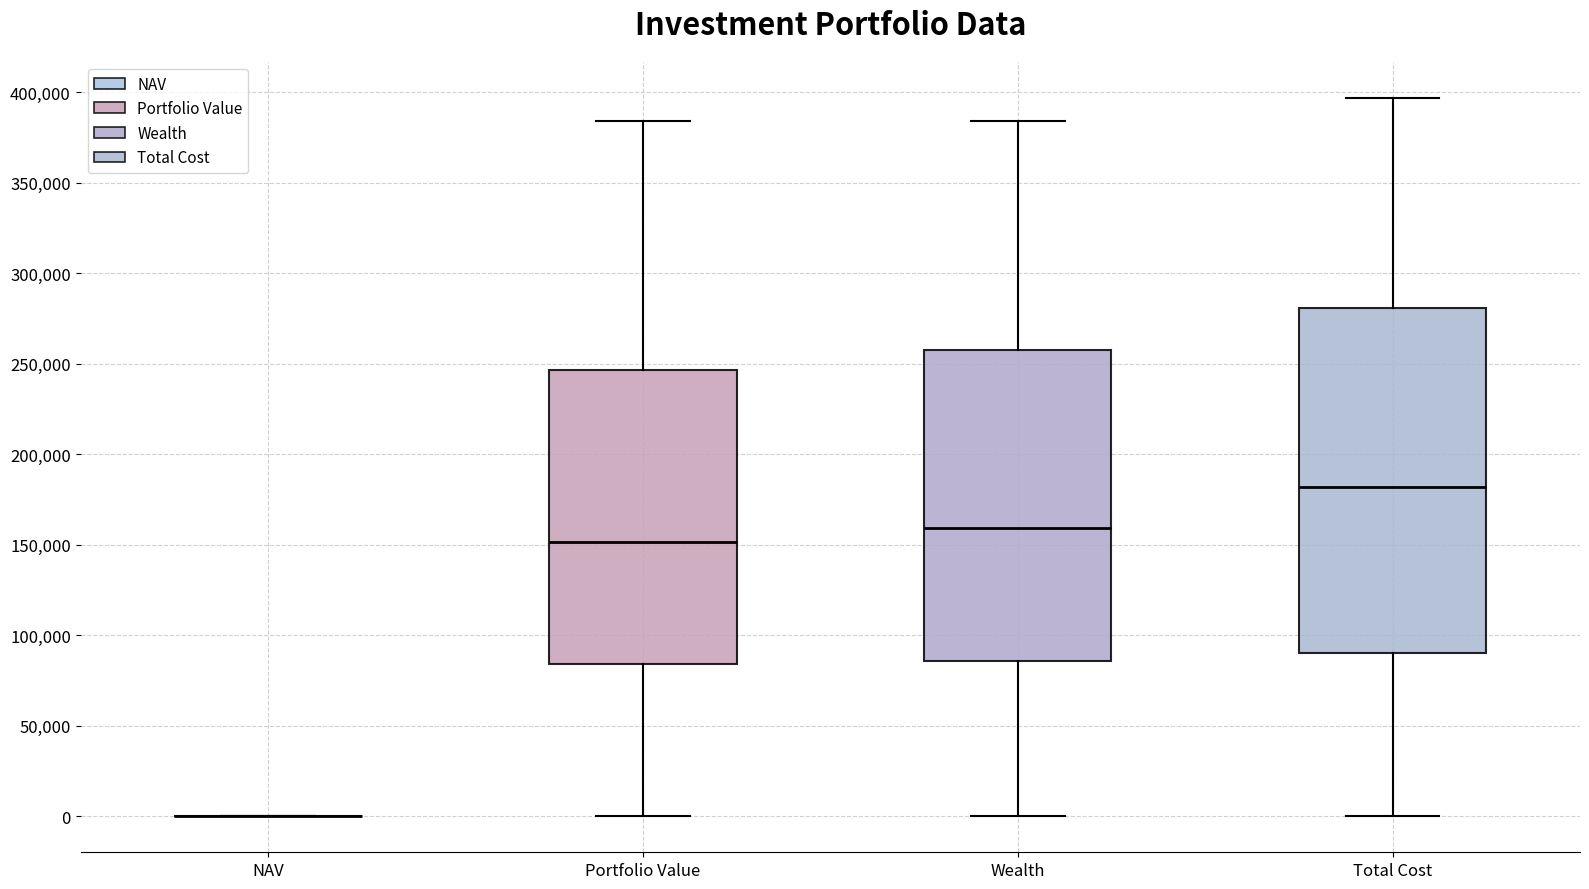

Reading left to right, transcribe this box plot: for each box, give where its median line is, the range the box spans, and where its two whiskers end, as read against the y-axis. The values are not printed on the chart, so give them approximately, as read against the axis.

NAV: box collapsed to a line at 0, whiskers 0 to 0
Portfolio Value: median 150000, box 85000 to 245000, whiskers 0 to 385000
Wealth: median 160000, box 85000 to 260000, whiskers 0 to 385000
Total Cost: median 180000, box 90000 to 280000, whiskers 0 to 395000